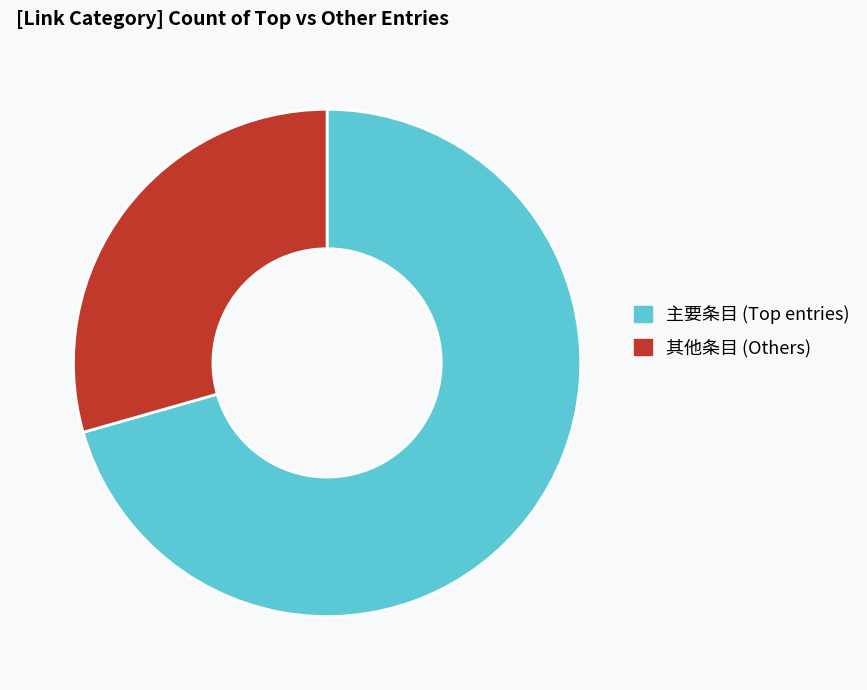

How many segments does this pie chart have?

2